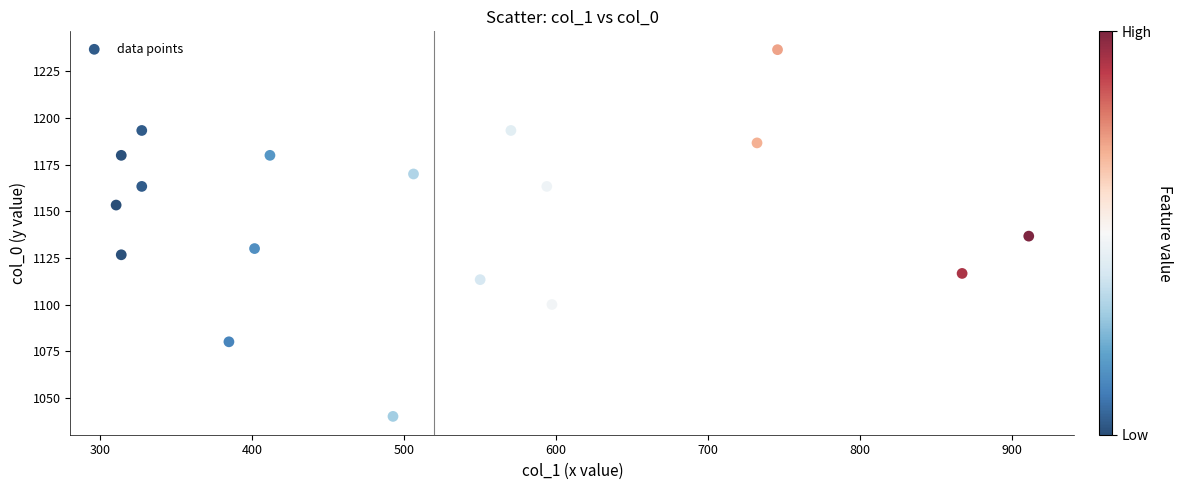

What is the range of Y values (max minus min)?

196.7